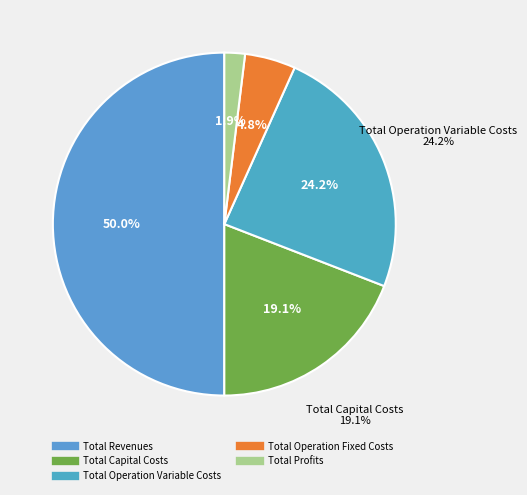

What is the largest slice in the pie chart?

Total Revenues